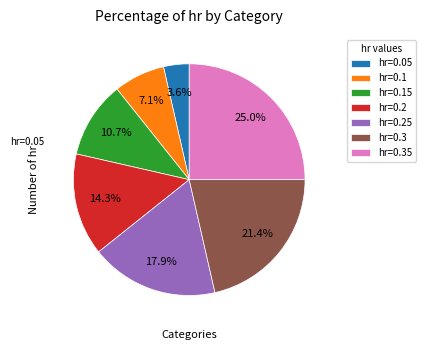

Does hr=0.1 represent more than half of the total?

No